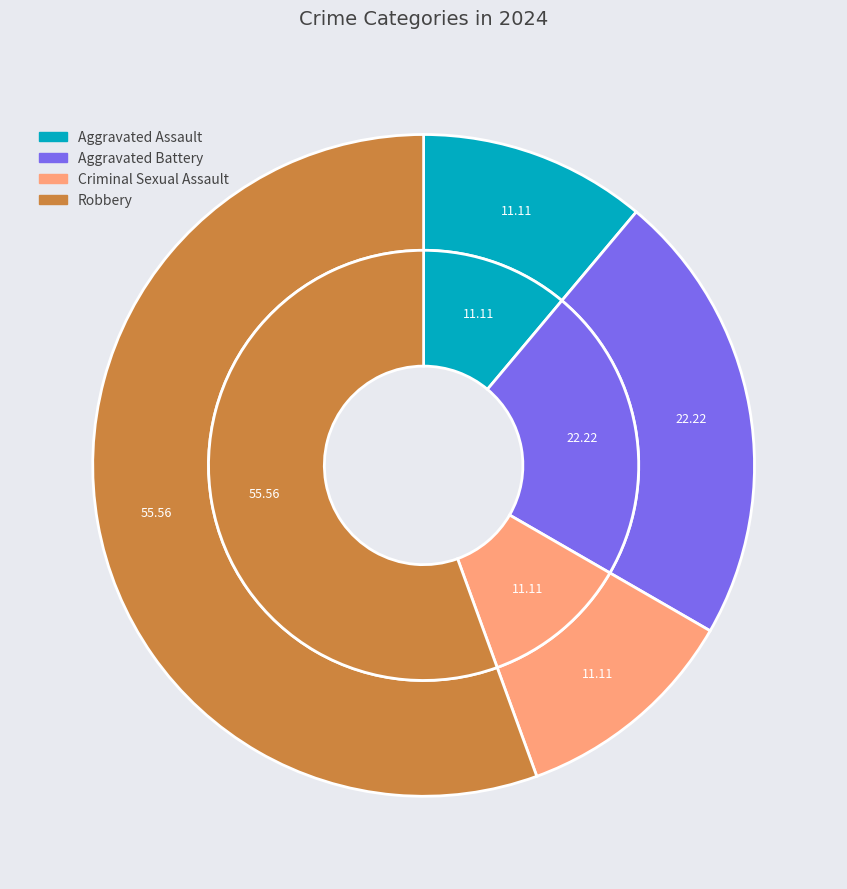

Does any single category account for the majority?

Yes